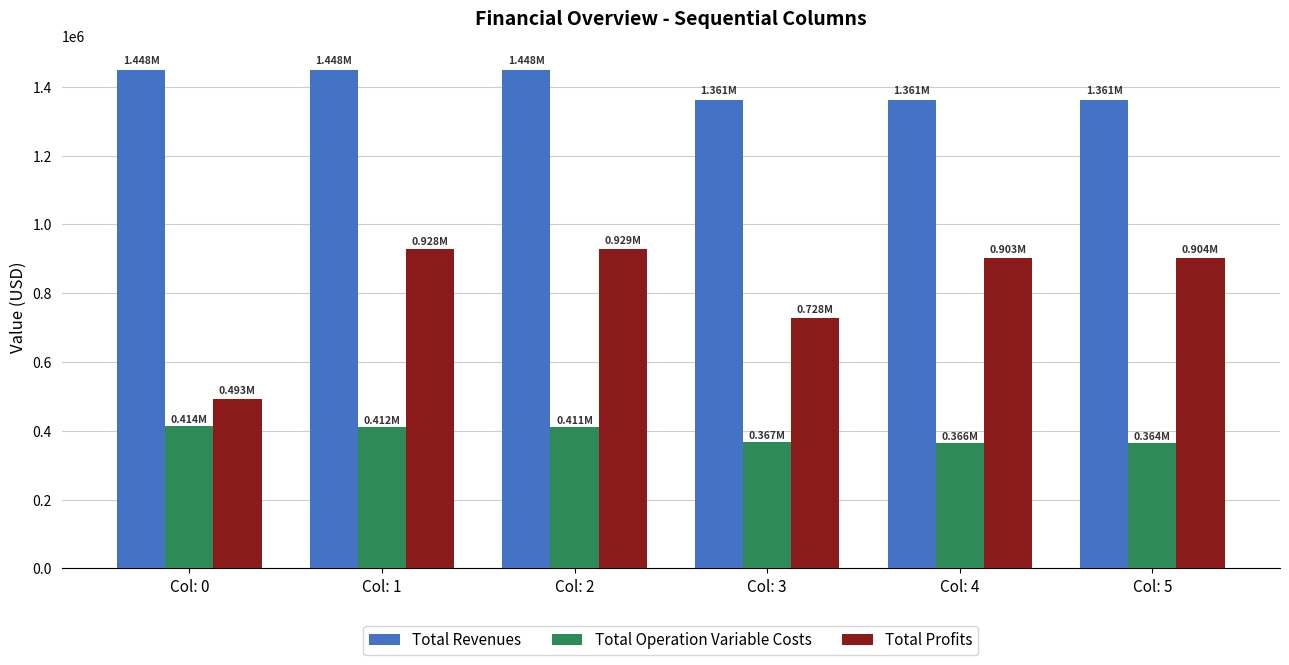

Which series changed the most between Col: 1 and Col: 3?

Total Profits